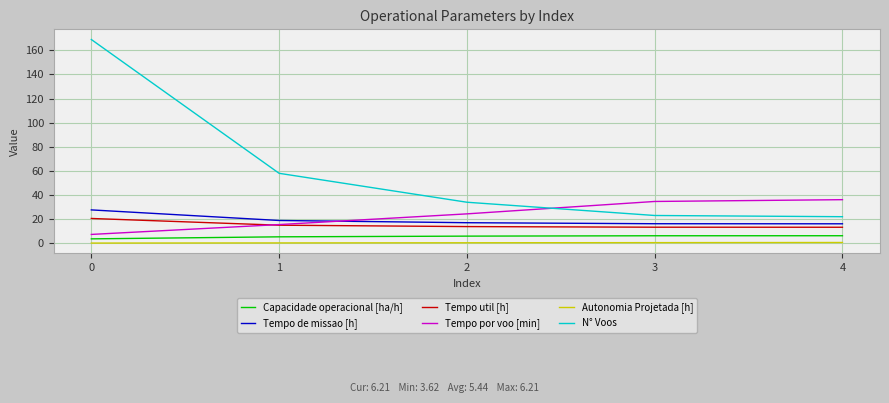

What is the maximum value for Autonomia Projetada [h]?

0.6